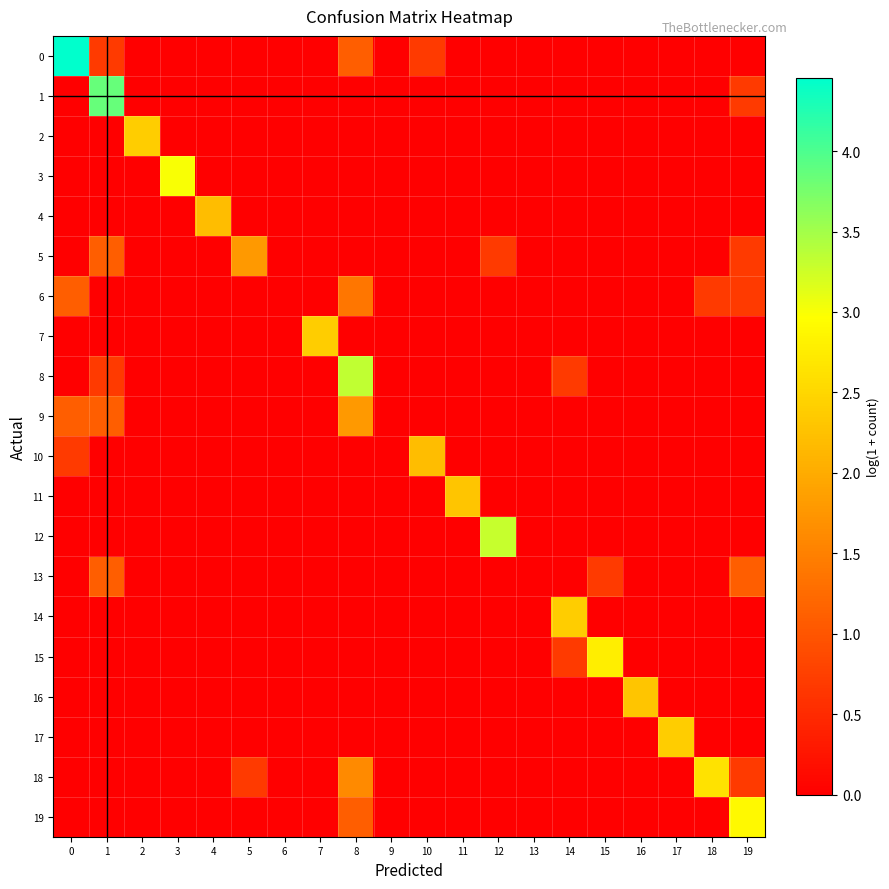

What is the total value across all series at 12?

4.0